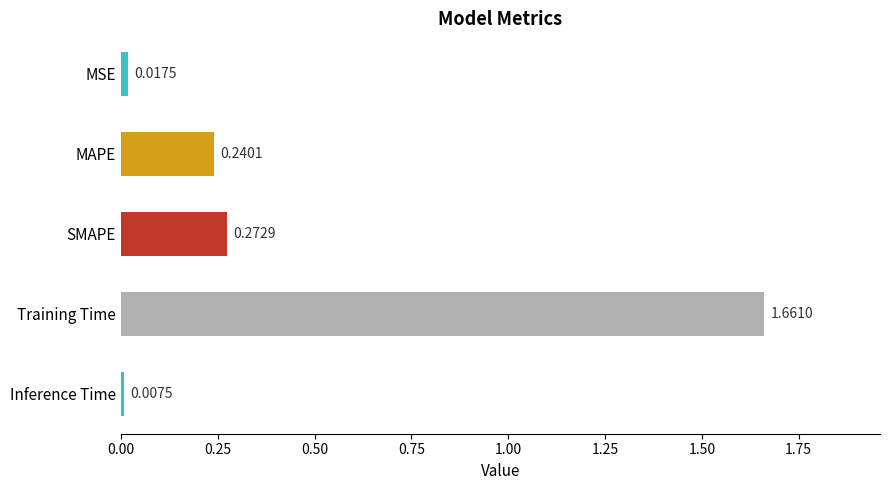

Rank the categories by value from lowest to highest.

Inference Time, MSE, MAPE, SMAPE, Training Time